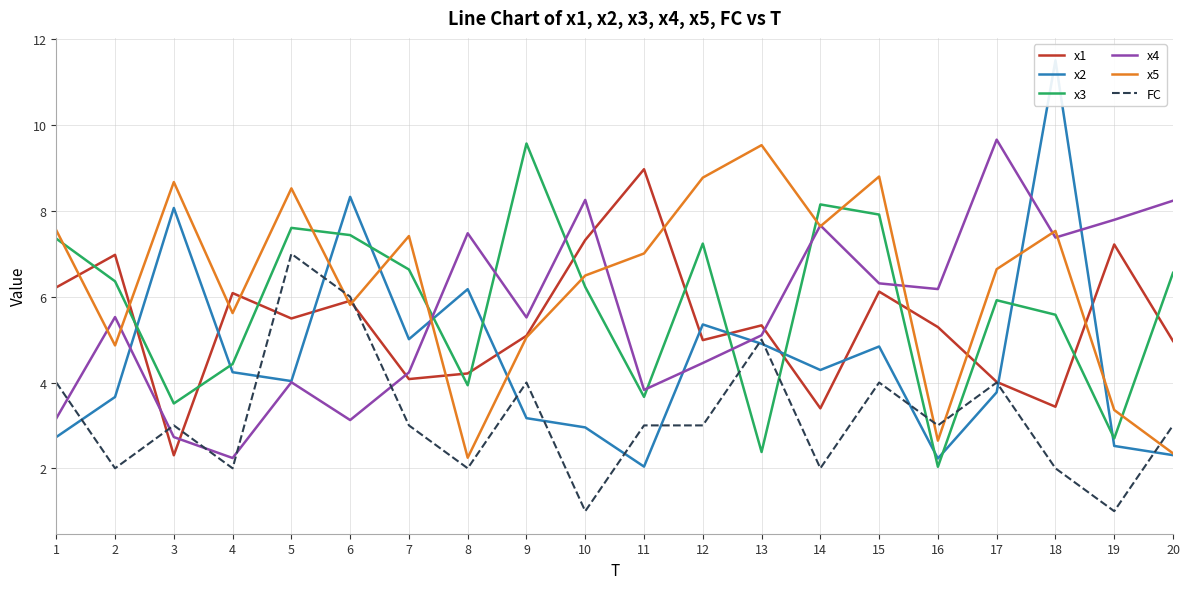

Reading left to right, extract all data points from this chart.

x1: 6.2	7.0	2.3	6.1	5.5	5.9	4.1	4.2	5.1	7.3	9.0	5.0	5.3	3.4	6.1	5.3	4.0	3.4	7.2	5.0
x2: 2.7	3.7	8.1	4.2	4.0	8.3	5.0	6.2	3.2	3.0	2.0	5.4	4.9	4.3	4.8	2.2	3.8	11.5	2.5	2.3
x3: 7.4	6.4	3.5	4.4	7.6	7.4	6.6	3.9	9.6	6.2	3.7	7.2	2.4	8.2	7.9	2.0	5.9	5.6	2.7	6.6
x4: 3.2	5.5	2.7	2.2	4.0	3.1	4.2	7.5	5.5	8.3	3.8	4.5	5.1	7.7	6.3	6.2	9.7	7.4	7.8	8.2
x5: 7.5	4.9	8.7	5.6	8.5	5.8	7.4	2.2	5.1	6.5	7.0	8.8	9.5	7.6	8.8	2.6	6.6	7.5	3.4	2.3
FC: 4.0	2.0	3.0	2.0	7.0	6.0	3.0	2.0	4.0	1.0	3.0	3.0	5.0	2.0	4.0	3.0	4.0	2.0	1.0	3.0